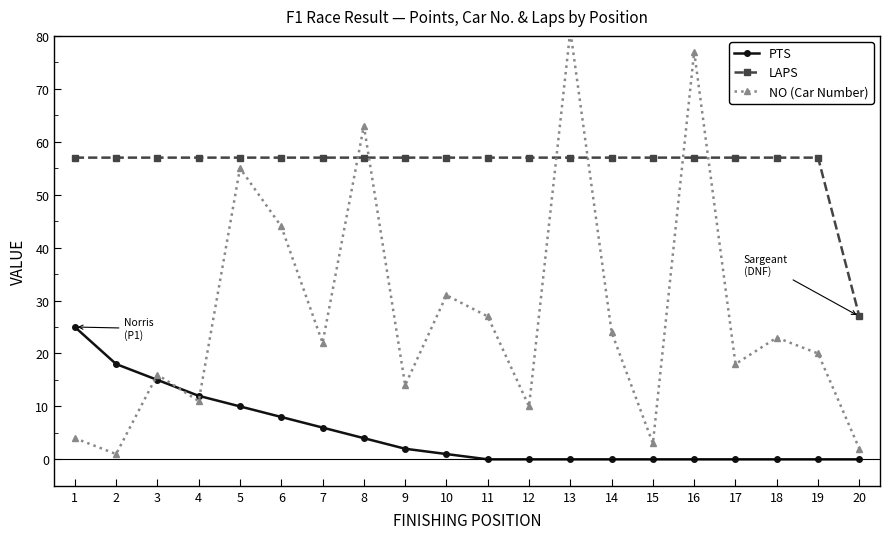

Reading left to right, transcribe all the data shown in this chart.

PTS: 1=25	2=18	3=15	4=12	5=10	6=8	7=6	8=4	9=2	10=1	11=0	12=0	13=0	14=0	15=0	16=0	17=0	18=0	19=0	20=0
LAPS: 1=57	2=57	3=57	4=57	5=57	6=57	7=57	8=57	9=57	10=57	11=57	12=57	13=57	14=57	15=57	16=57	17=57	18=57	19=57	20=27
NO (Car Number): 1=4	2=1	3=16	4=11	5=55	6=44	7=22	8=63	9=14	10=31	11=27	12=10	13=81	14=24	15=3	16=77	17=18	18=23	19=20	20=2